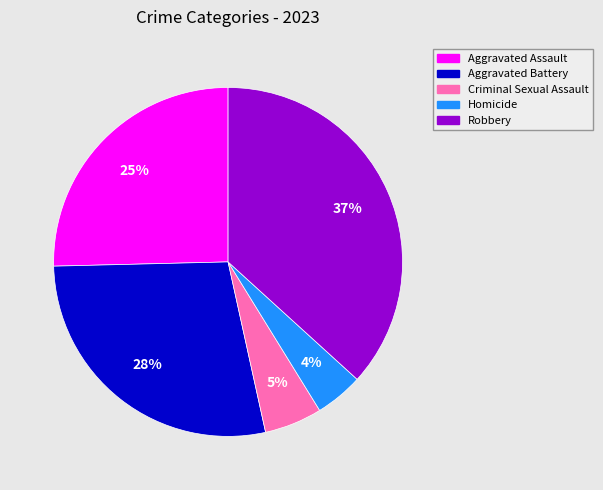

To the nearest percent, what is the average slice percentage?

20%